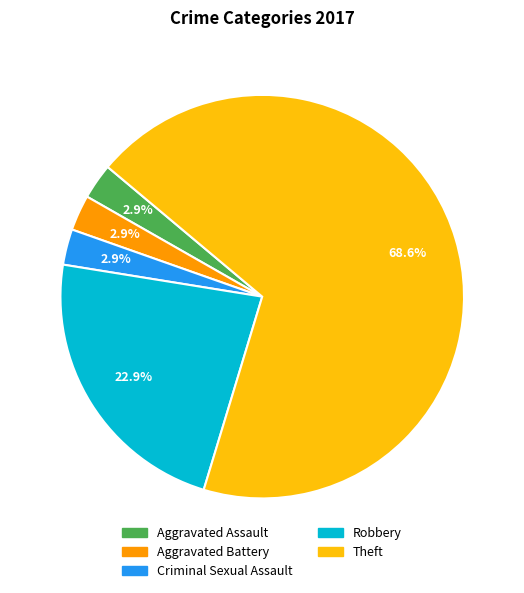

Is there a majority slice in this chart?

Yes